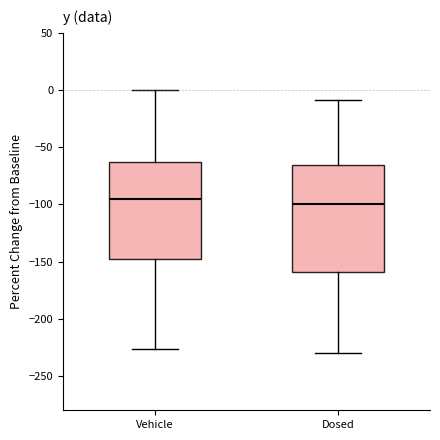

Where does the median line of the box for Vehicle sit on the y-axis? The values are not printed on the chart, so give them approximately, as read against the axis.

-95